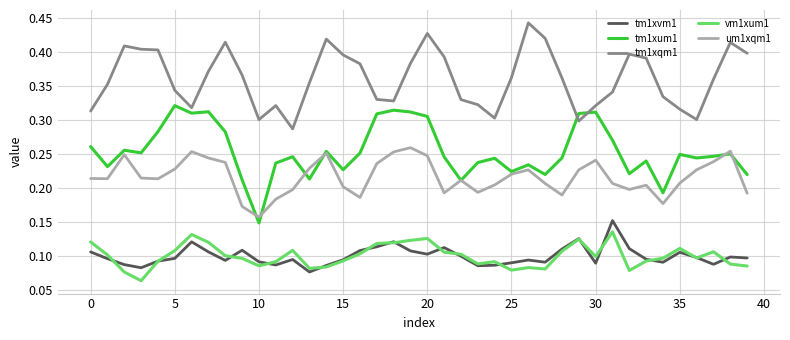

True or false: um1xqm1 and tm1xqm1 intersect in this chart.

False